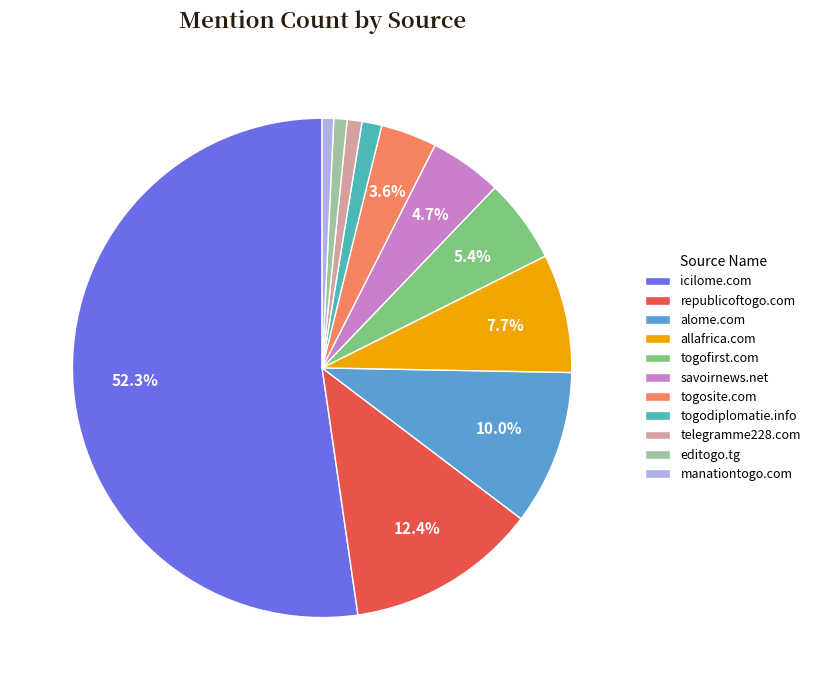

Which slice is the largest?

icilome.com